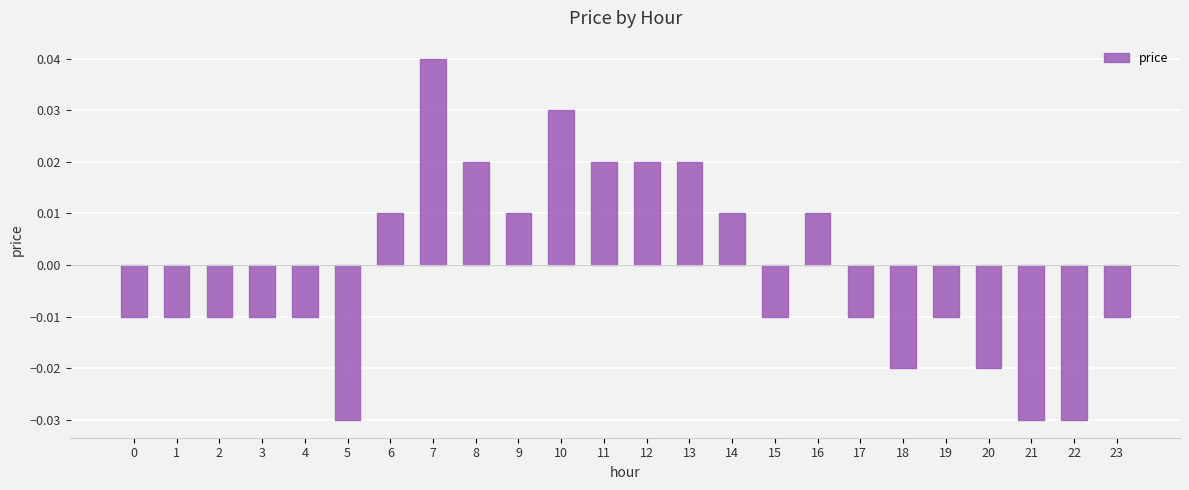

Between 11 and 14, which is larger?

11